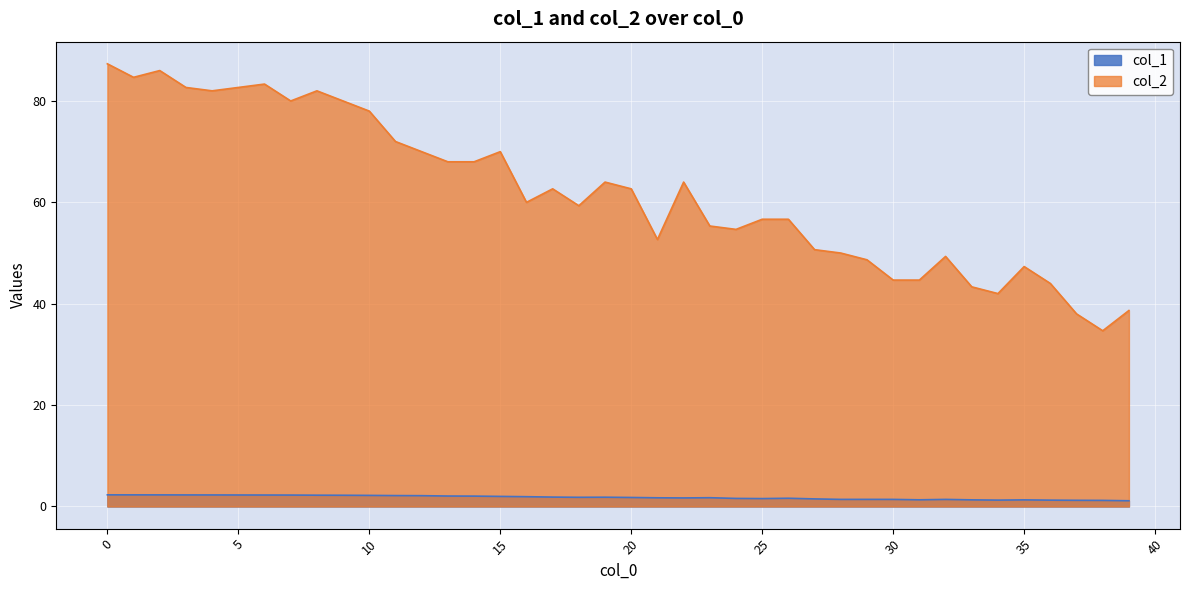

Reading left to right, extract all data points from this chart.

col_1: 2.3	2.3	2.3	2.3	2.3	2.3	2.3	2.3	2.2	2.2	2.2	2.2	2.1	2.1	2.0	2.0	1.9	1.9	1.8	1.8	1.8	1.7	1.7	1.7	1.6	1.6	1.6	1.5	1.4	1.4	1.4	1.3	1.4	1.3	1.3	1.3	1.3	1.2	1.2	1.1
col_2: 87.3	84.7	86.0	82.7	82.0	82.7	83.3	80.0	82.0	80.0	78.0	72.0	70.0	68.0	68.0	70.0	60.0	62.7	59.3	64.0	62.7	52.7	64.0	55.3	54.7	56.7	56.7	50.7	50.0	48.7	44.7	44.7	49.3	43.3	42.0	47.3	44.0	38.0	34.7	38.7